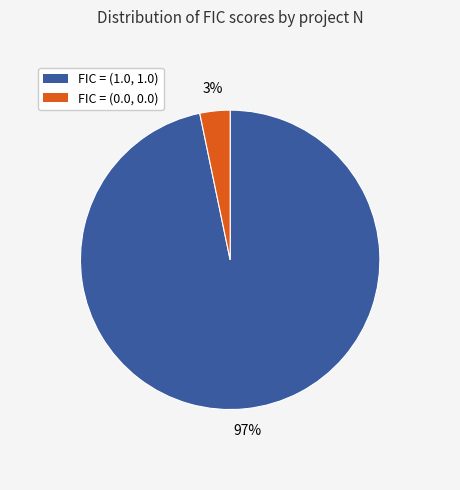

Is there any slice that represents more than half of the pie?

Yes